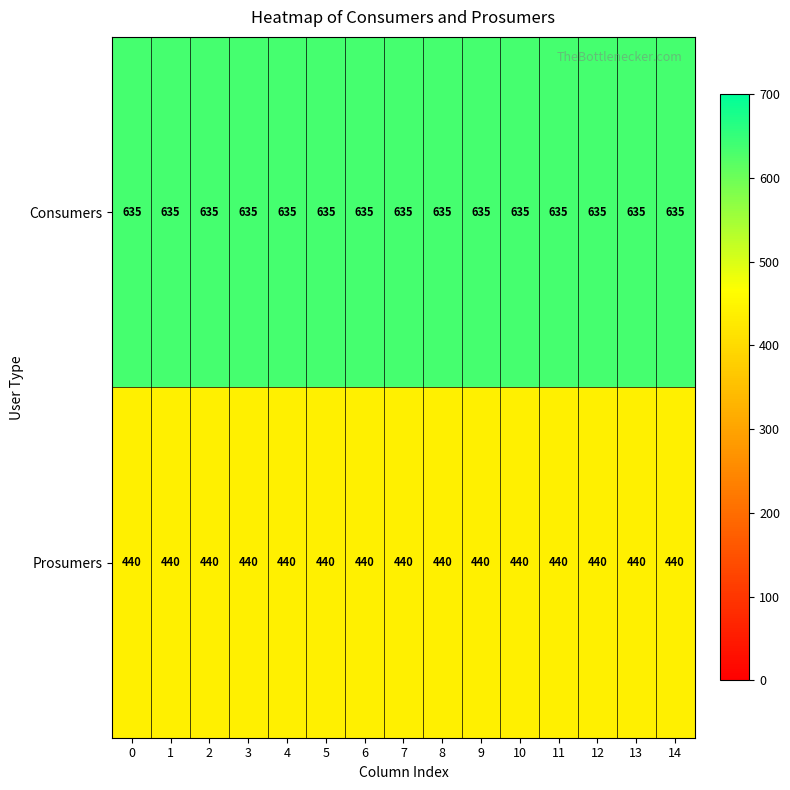

What is the spread (max minus min) of values at 1?

195